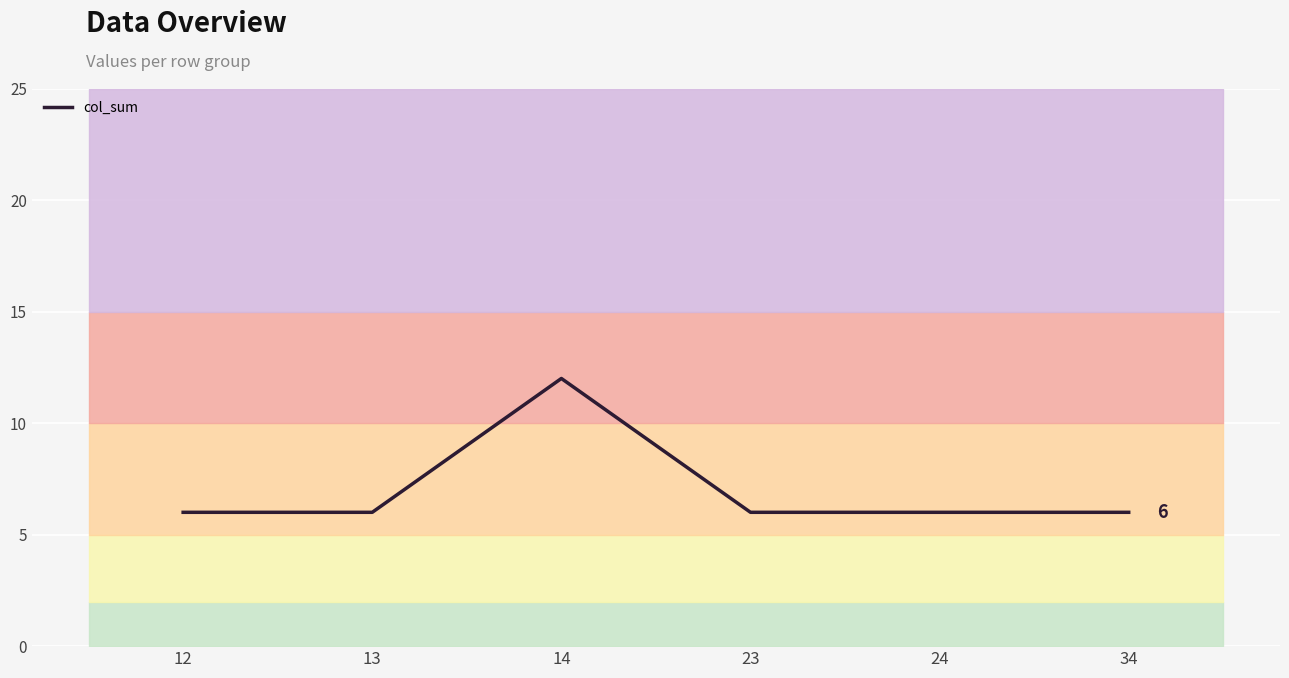

What is the ratio of the value at 23 to the value at 13?

1.0